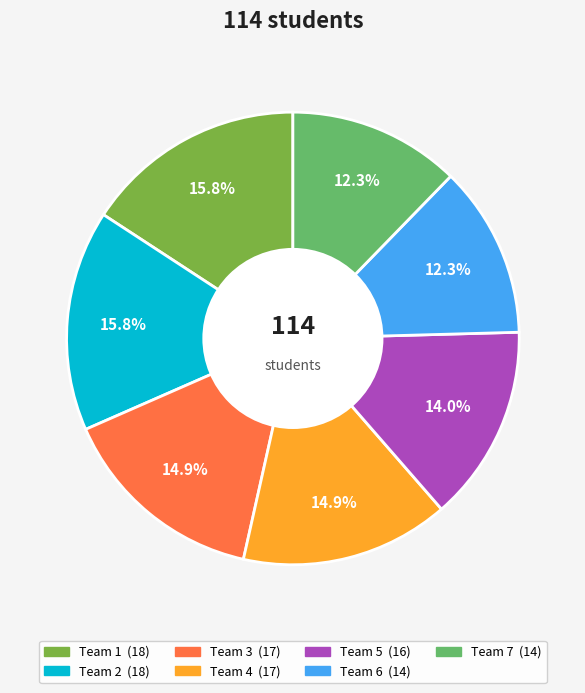

What percentage is the Team 7 slice, to the nearest percent?

12%